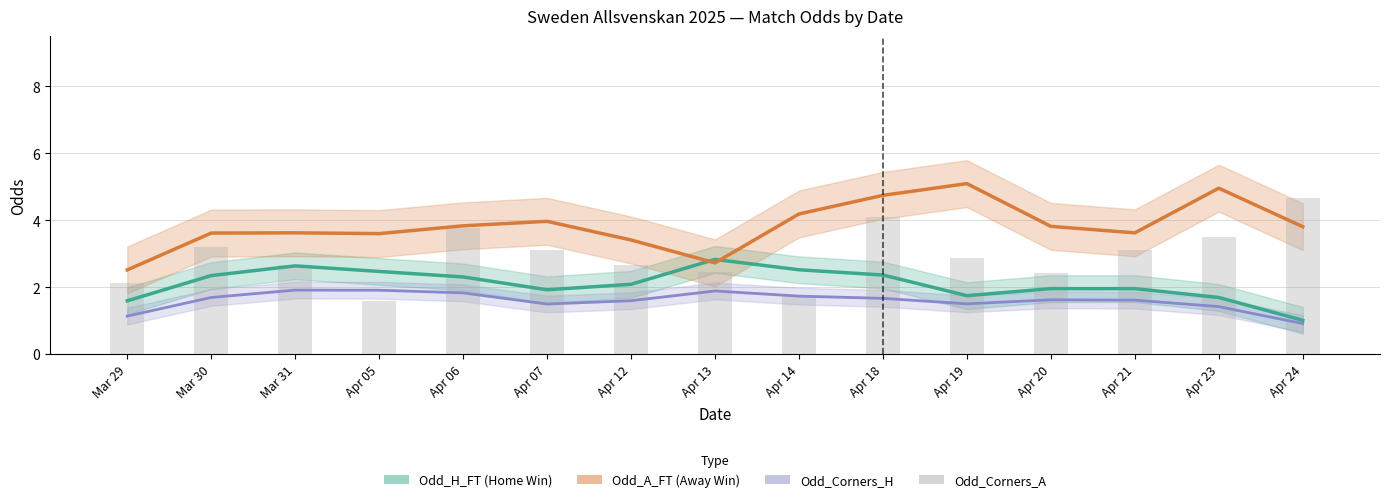

How many data points does each series have?

15